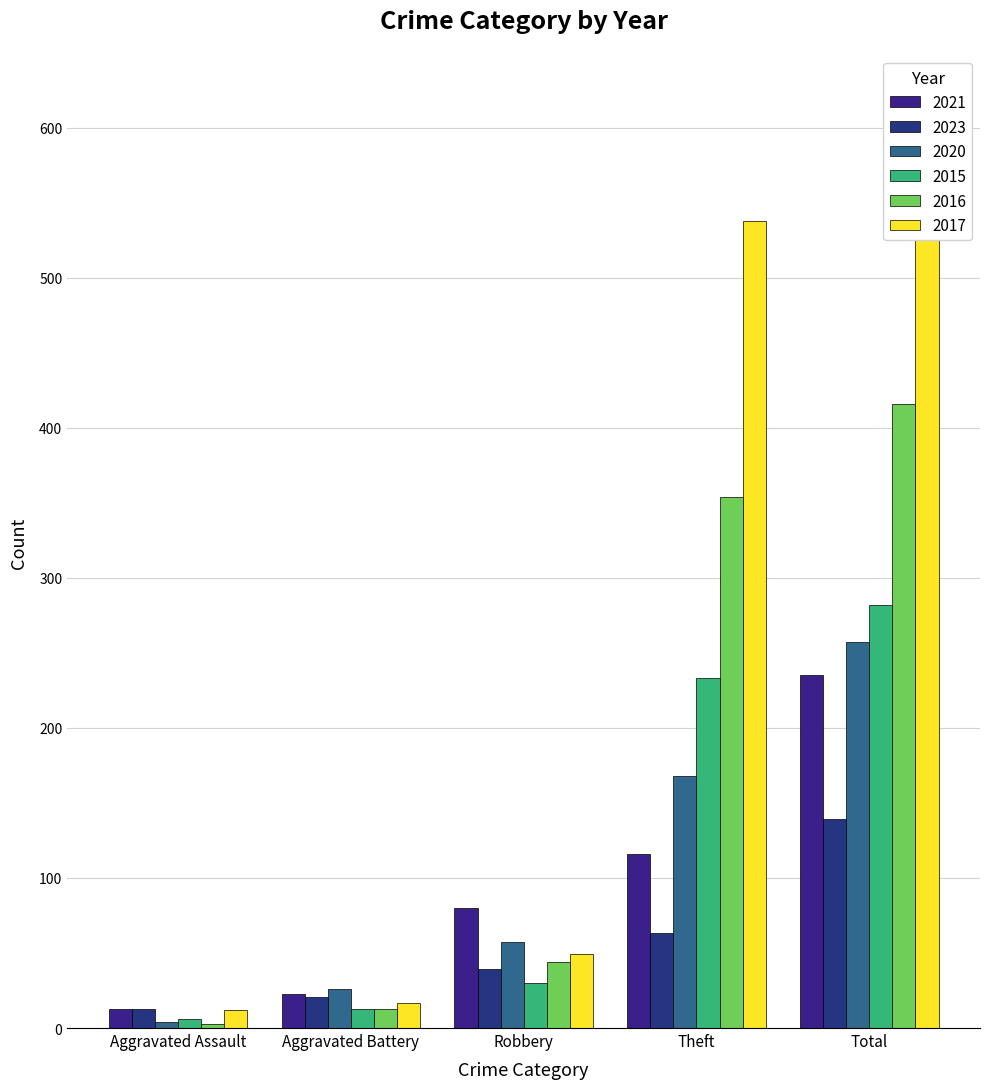

What is the total value across all series at Aggravated Battery?

113